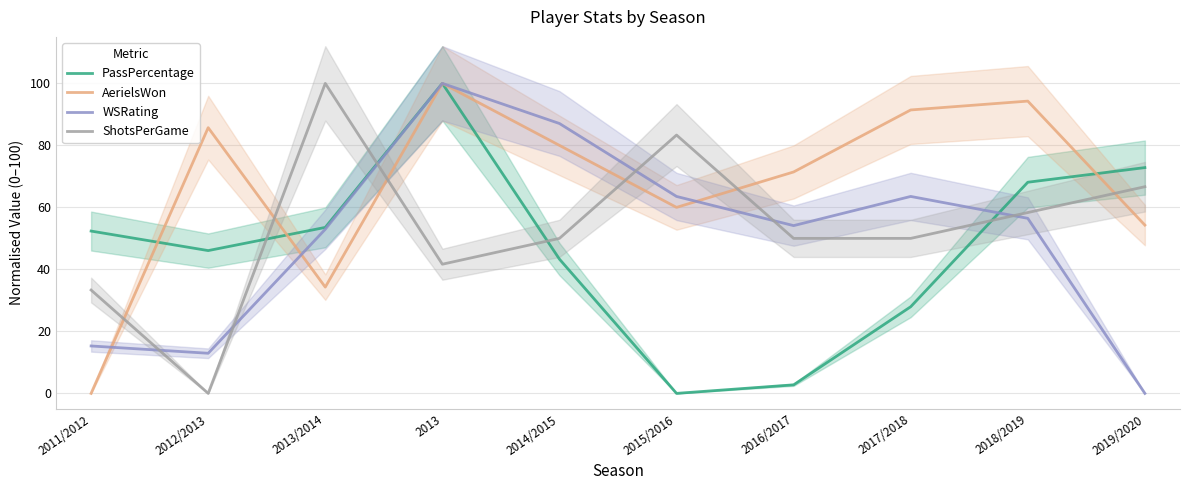

Between 2018/2019 and 2014/2015, which is larger?

2018/2019